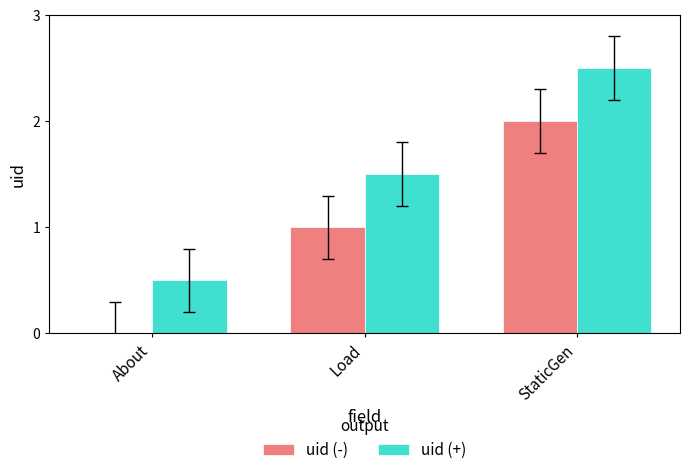

What is the highest value of the uid (-) series?

2.0